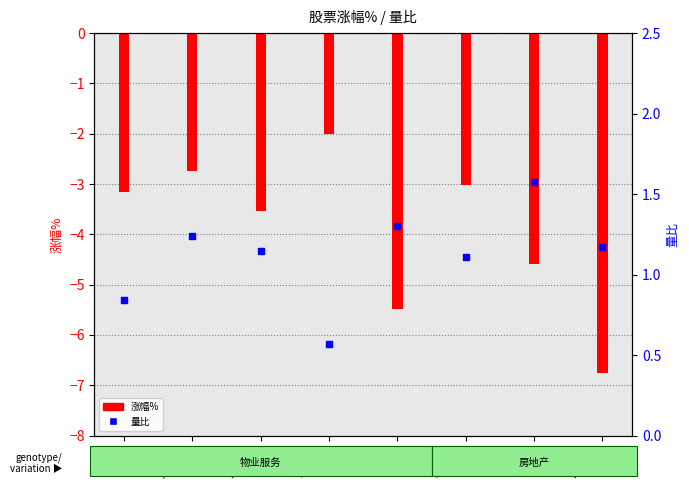

At how many categories does at least one series exceed -1?

8